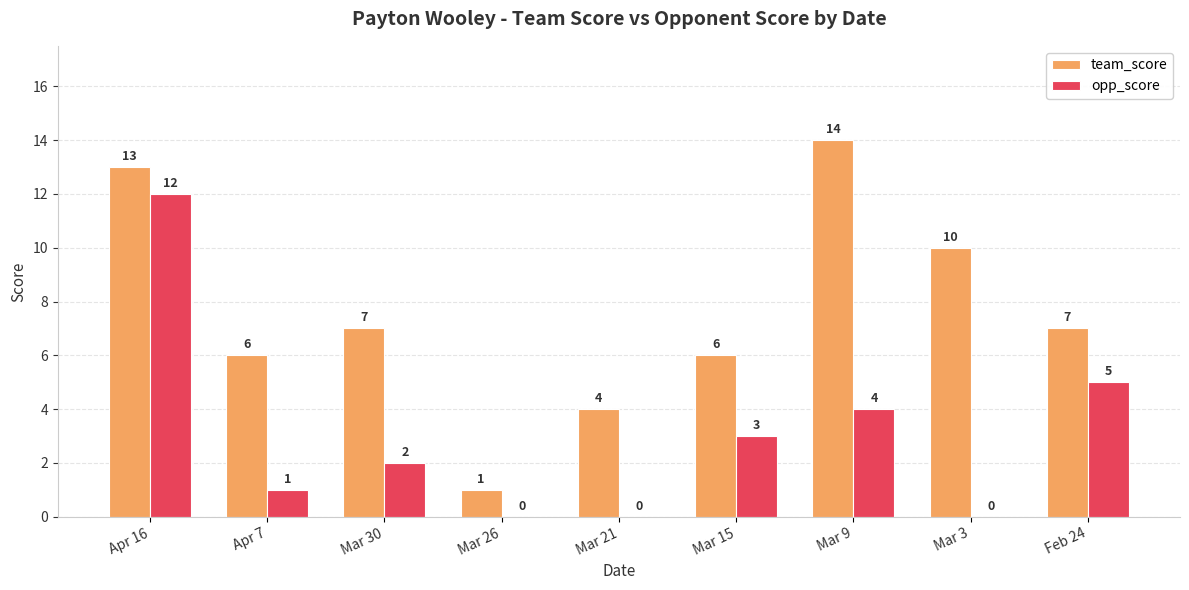

How many series are shown in this chart?

2